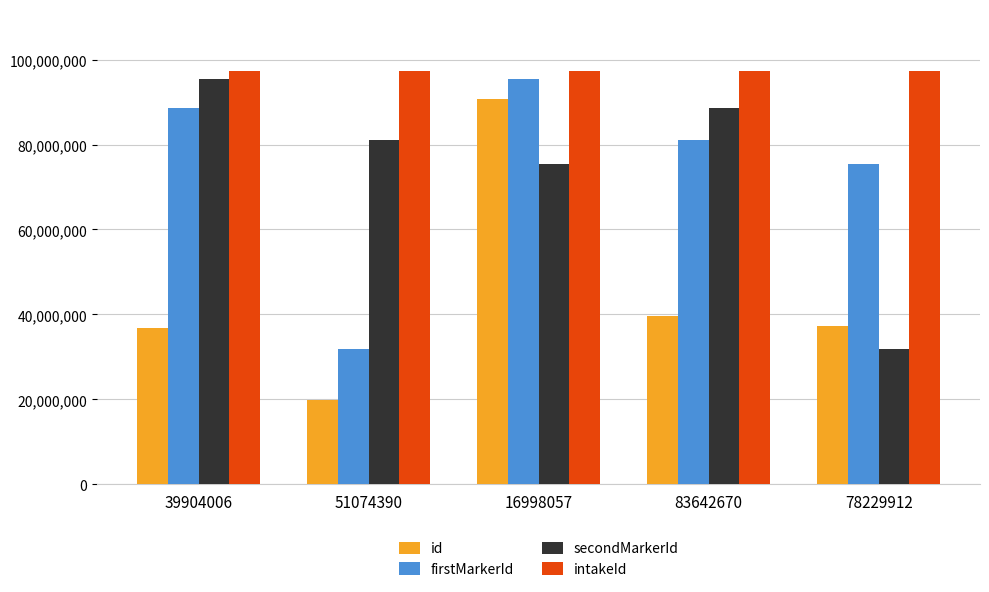

How many data points does each series have?

5